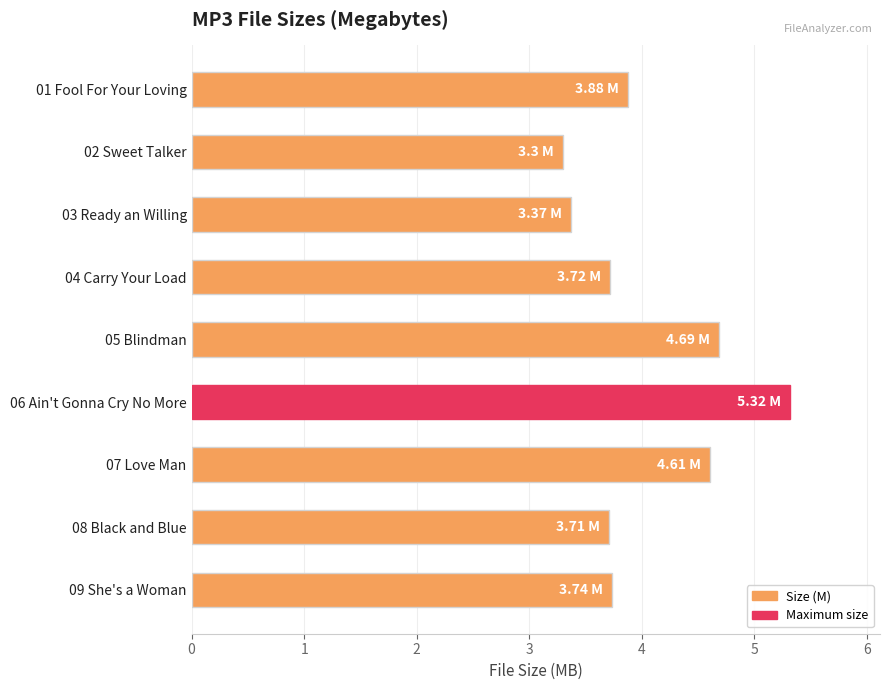

What is the sum of all values?

36.3